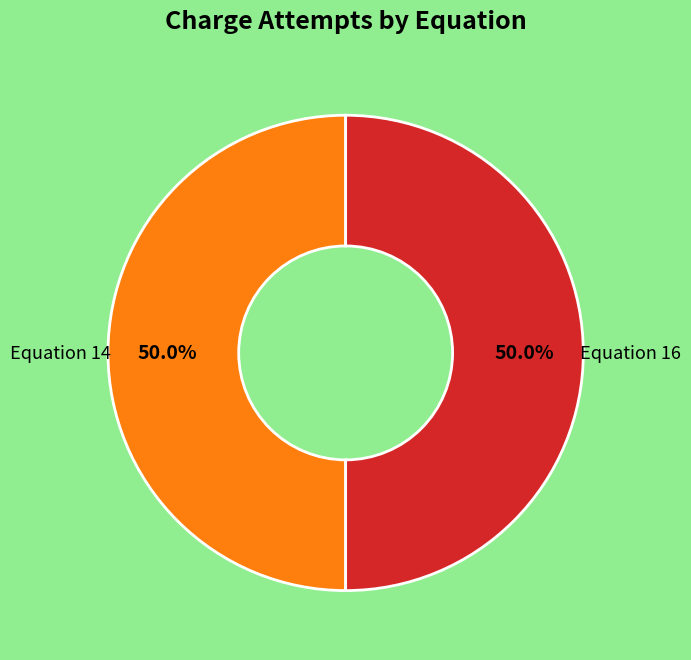

Count the number of slices in the pie.

2